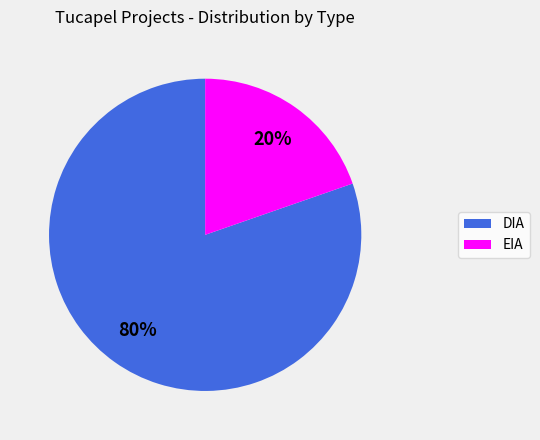

What is the largest slice in the pie chart?

DIA